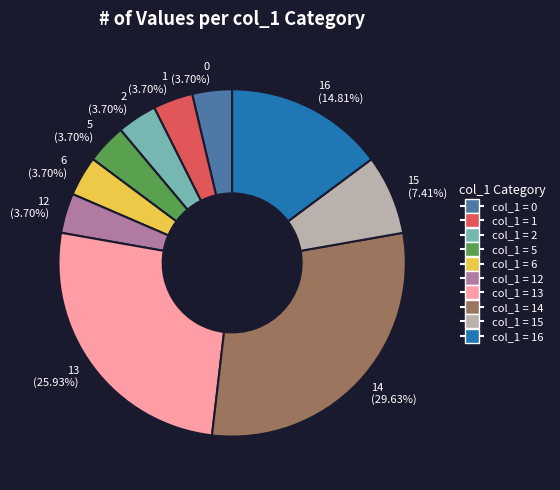

Is there any slice that represents more than half of the pie?

No